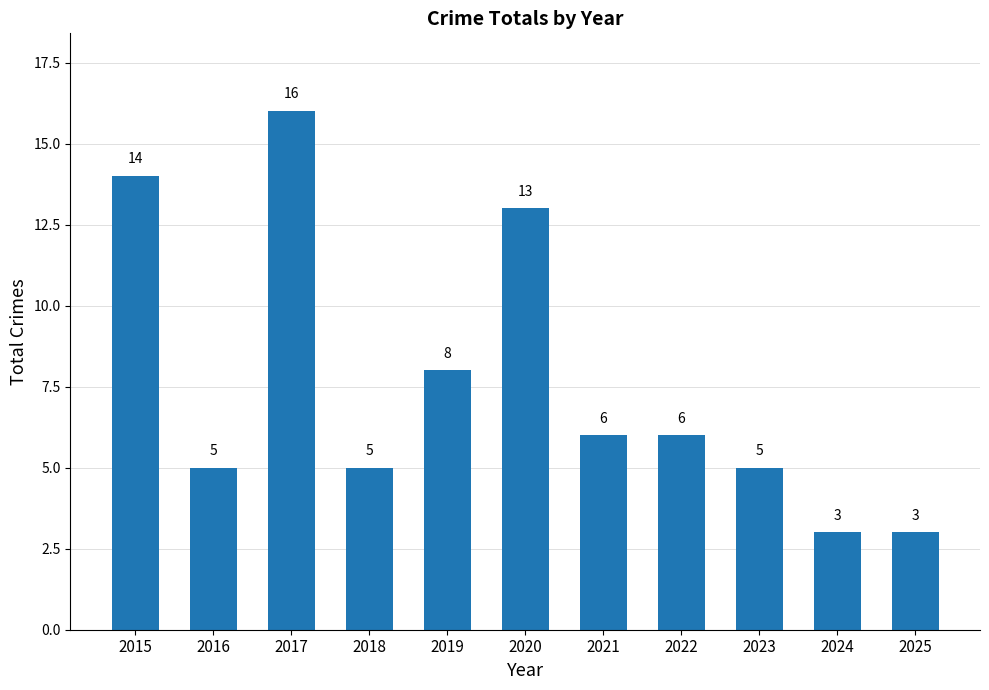

Reading left to right, transcribe all the data shown in this chart.

2015=14	2016=5	2017=16	2018=5	2019=8	2020=13	2021=6	2022=6	2023=5	2024=3	2025=3